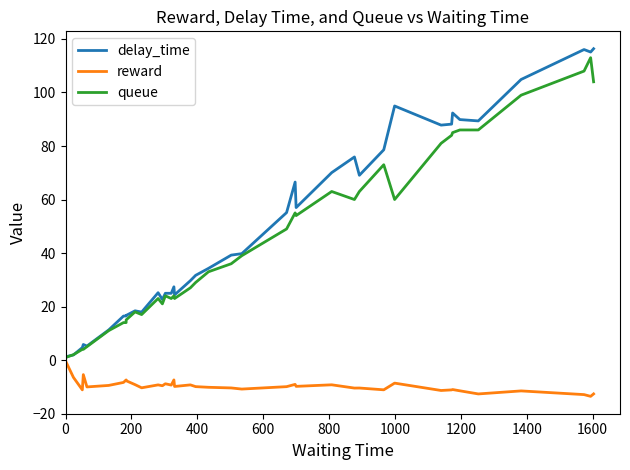

Which series has the largest total across all categories?

delay_time